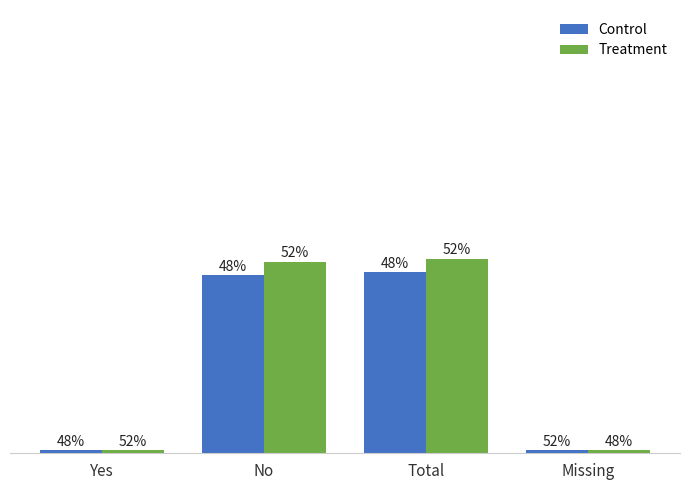

At Total, list the series in order from smallest to largest.

Control, Treatment